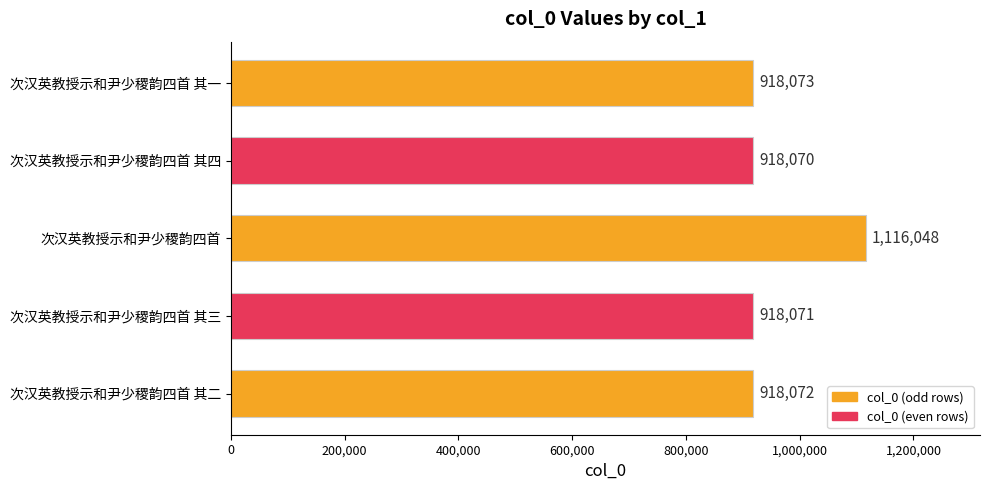

How many values are below 918072?

2